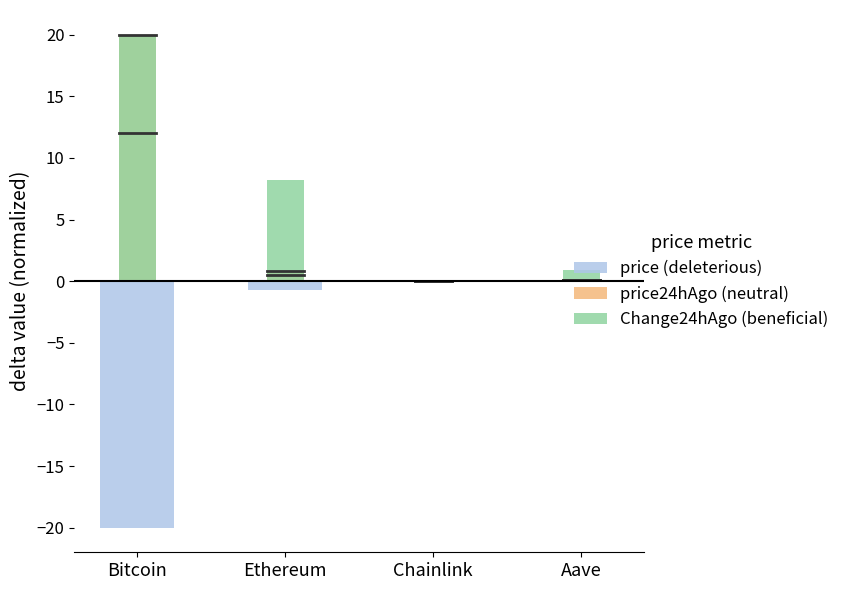

What is the difference between the highest and lowest values at Ethereum?

9.0